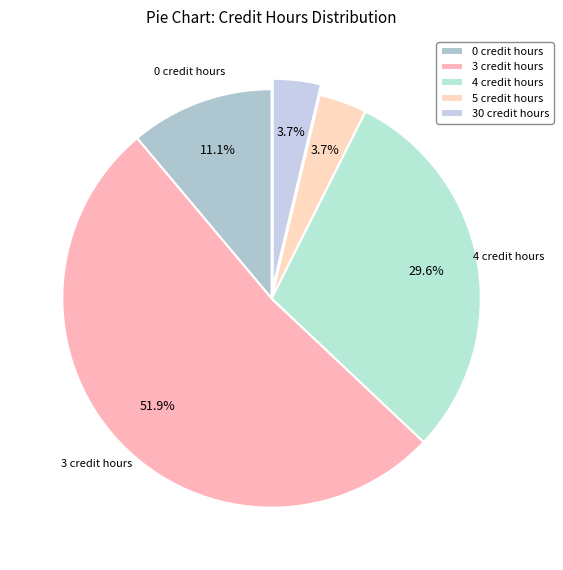

What is the change in value from 3 credit hours to 30 credit hours?

-13